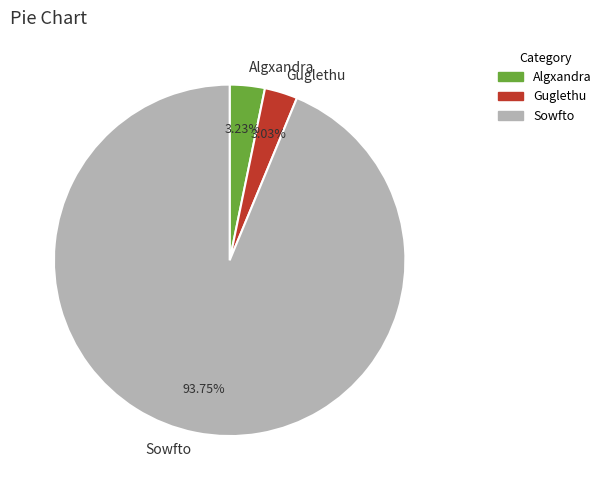

How many segments does this pie chart have?

3